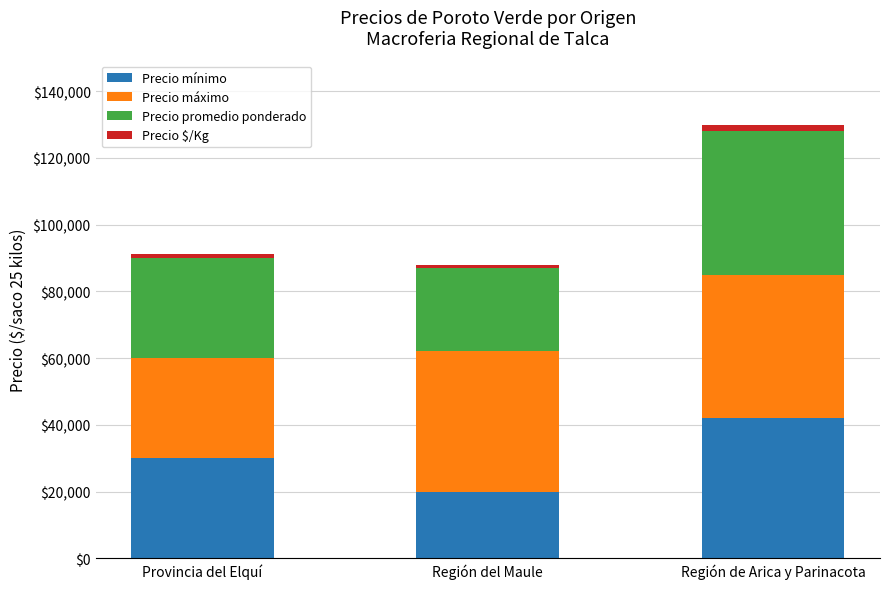

At which label does Precio mínimo reach its peak?

Región de Arica y Parinacota